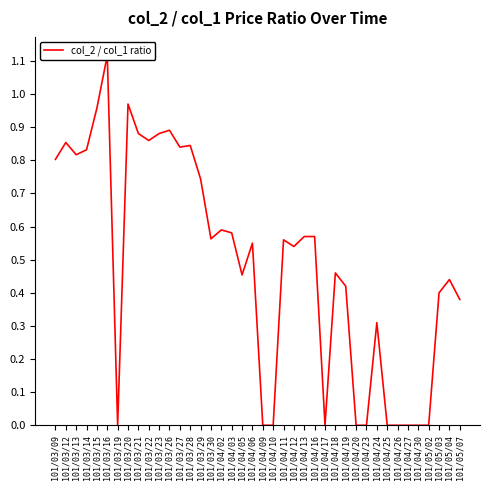

What is the label of the 25th point from the right?

101/03/30